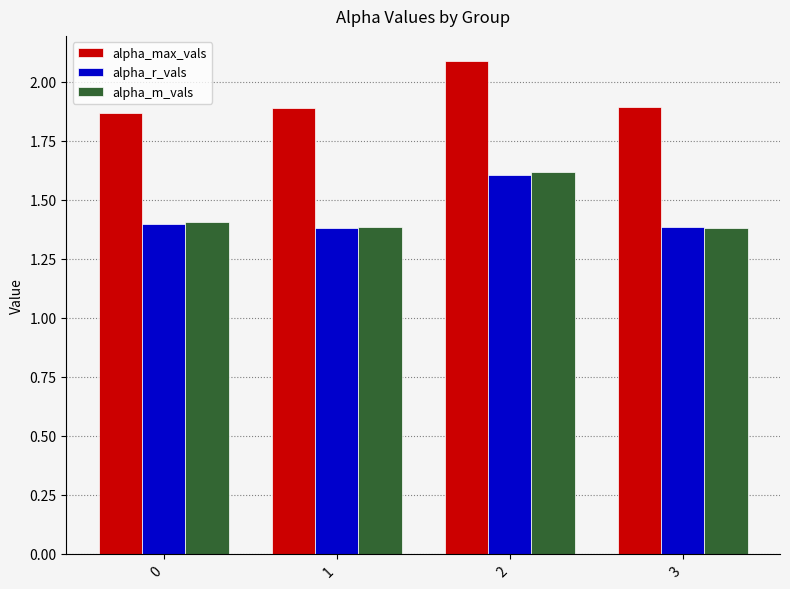

Count the alpha_max_vals values in the range 1 to 2.

3